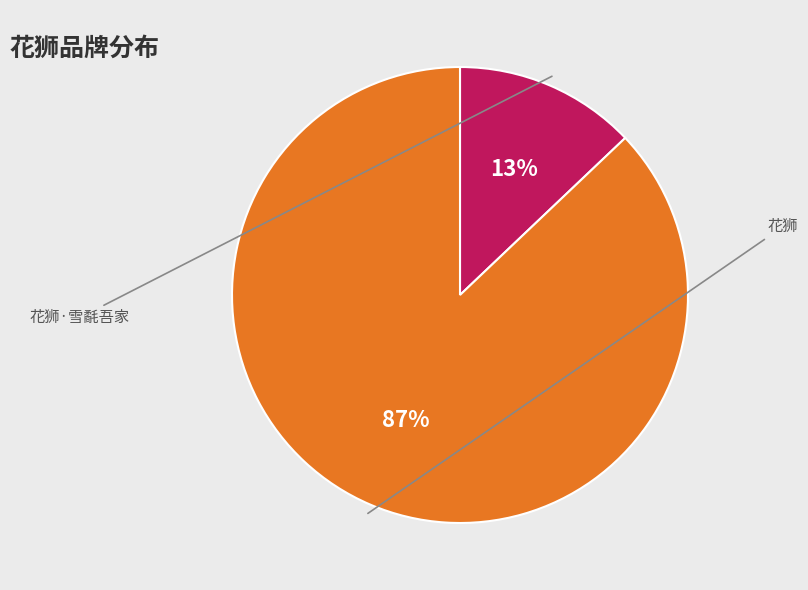

Rank the categories by value from highest to lowest.

花狮, 花狮·雪氄吾家